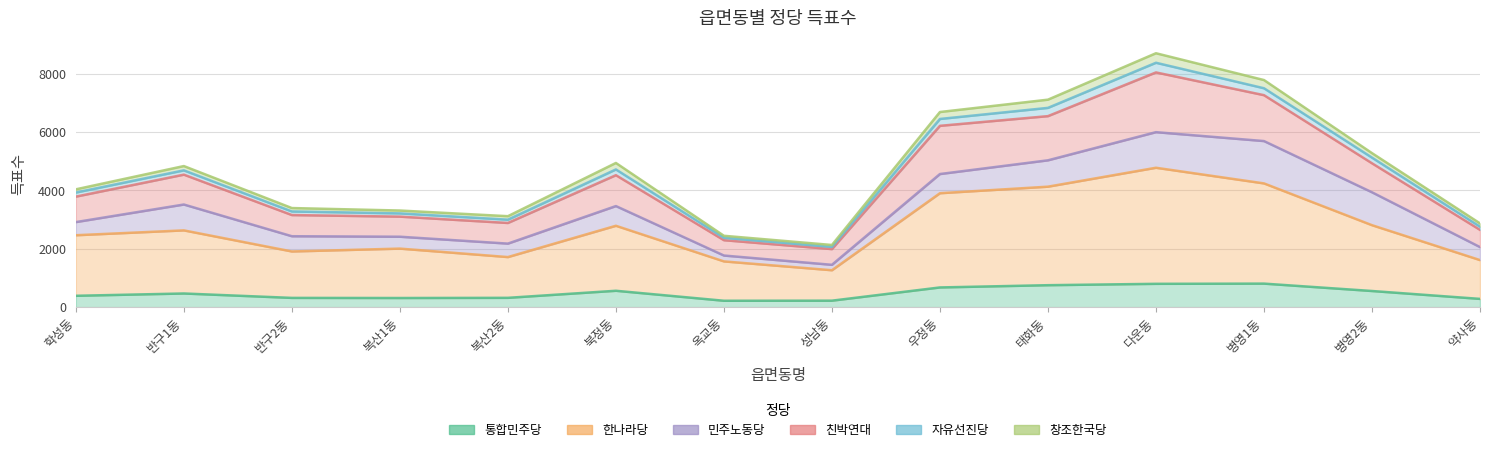

At which label does 통합민주당 reach its minimum?

옥교동